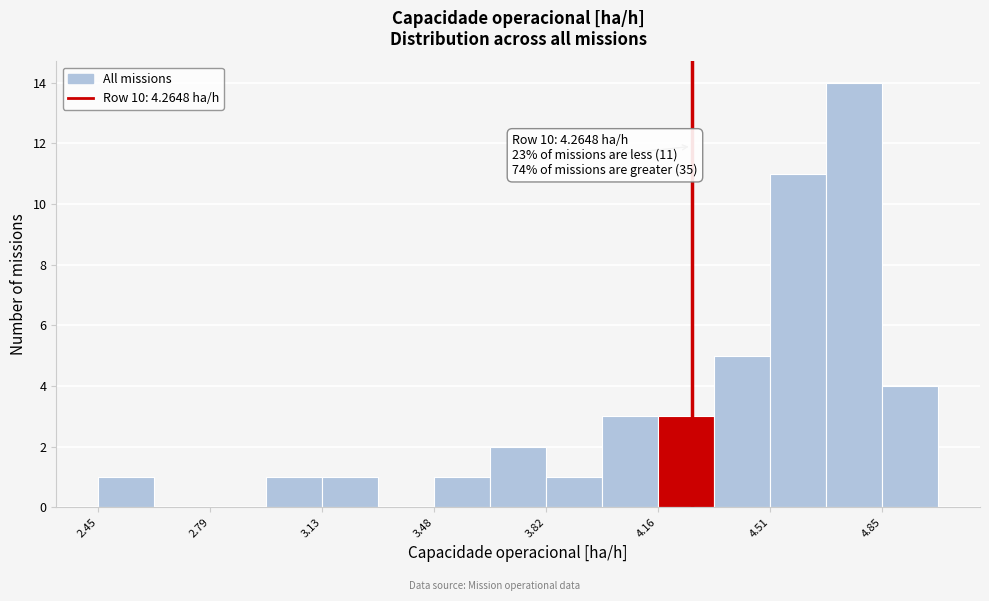

Around what value on the x-axis is the tallest bar? Give the approximate position of its centre, as read against the axis.

4.75